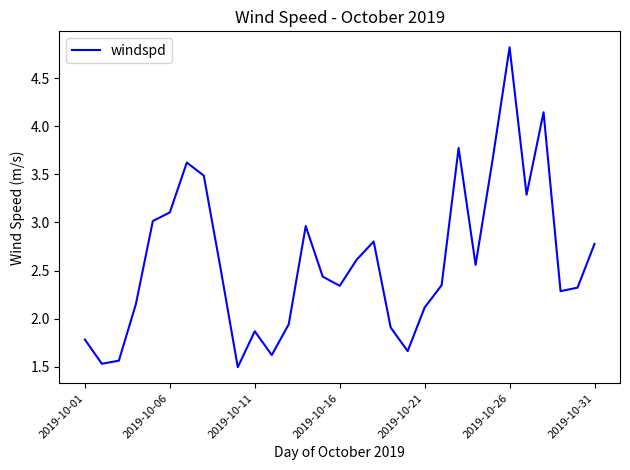

What is the difference between the maximum and minimum values?

3.3